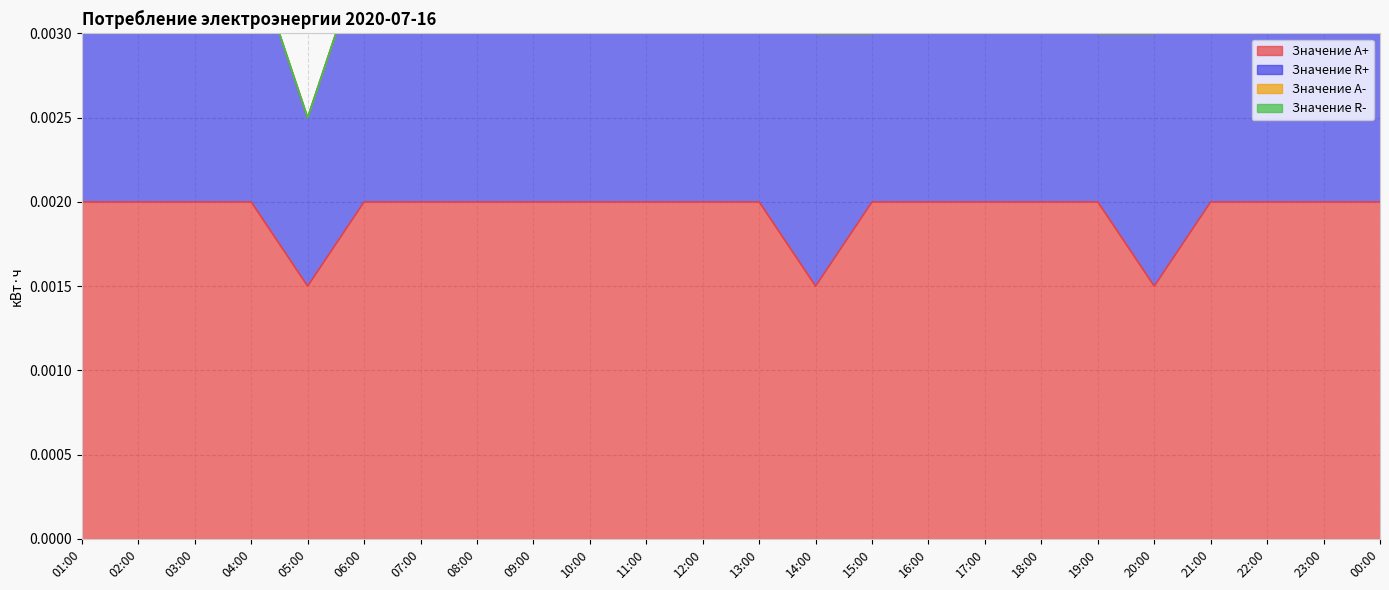

At 17:00, list the series in order from largest to smallest.

Значение A+, Значение R+, Значение A-, Значение R-